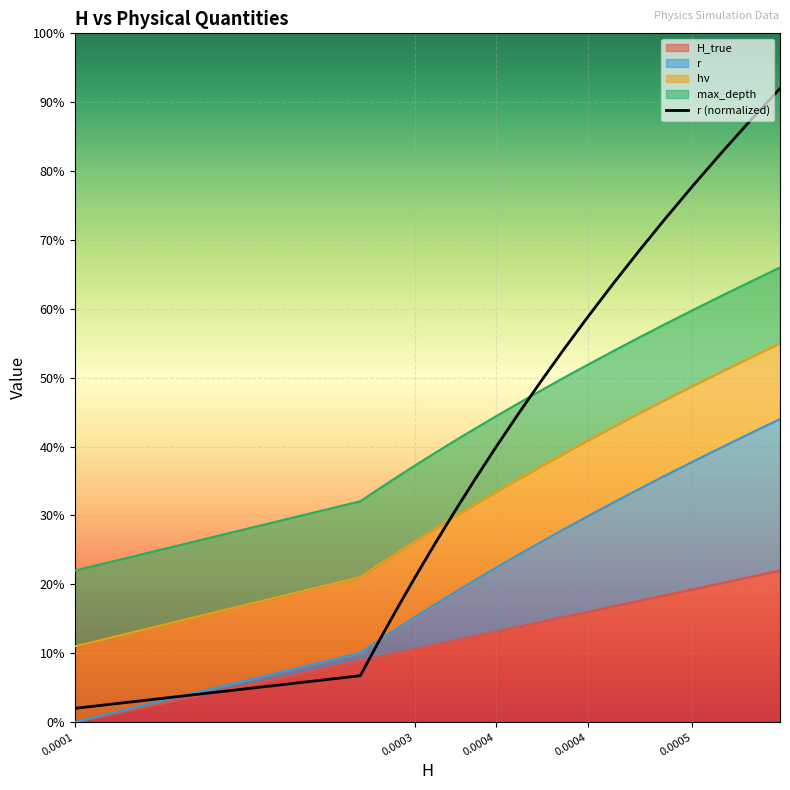

The chart shows a value of 0.2 at 0.0004. True or false?

True